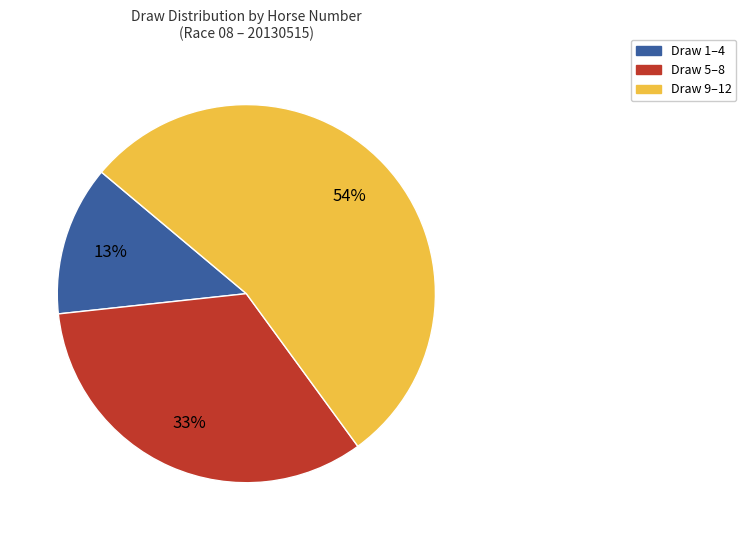

Count the number of slices in the pie.

3